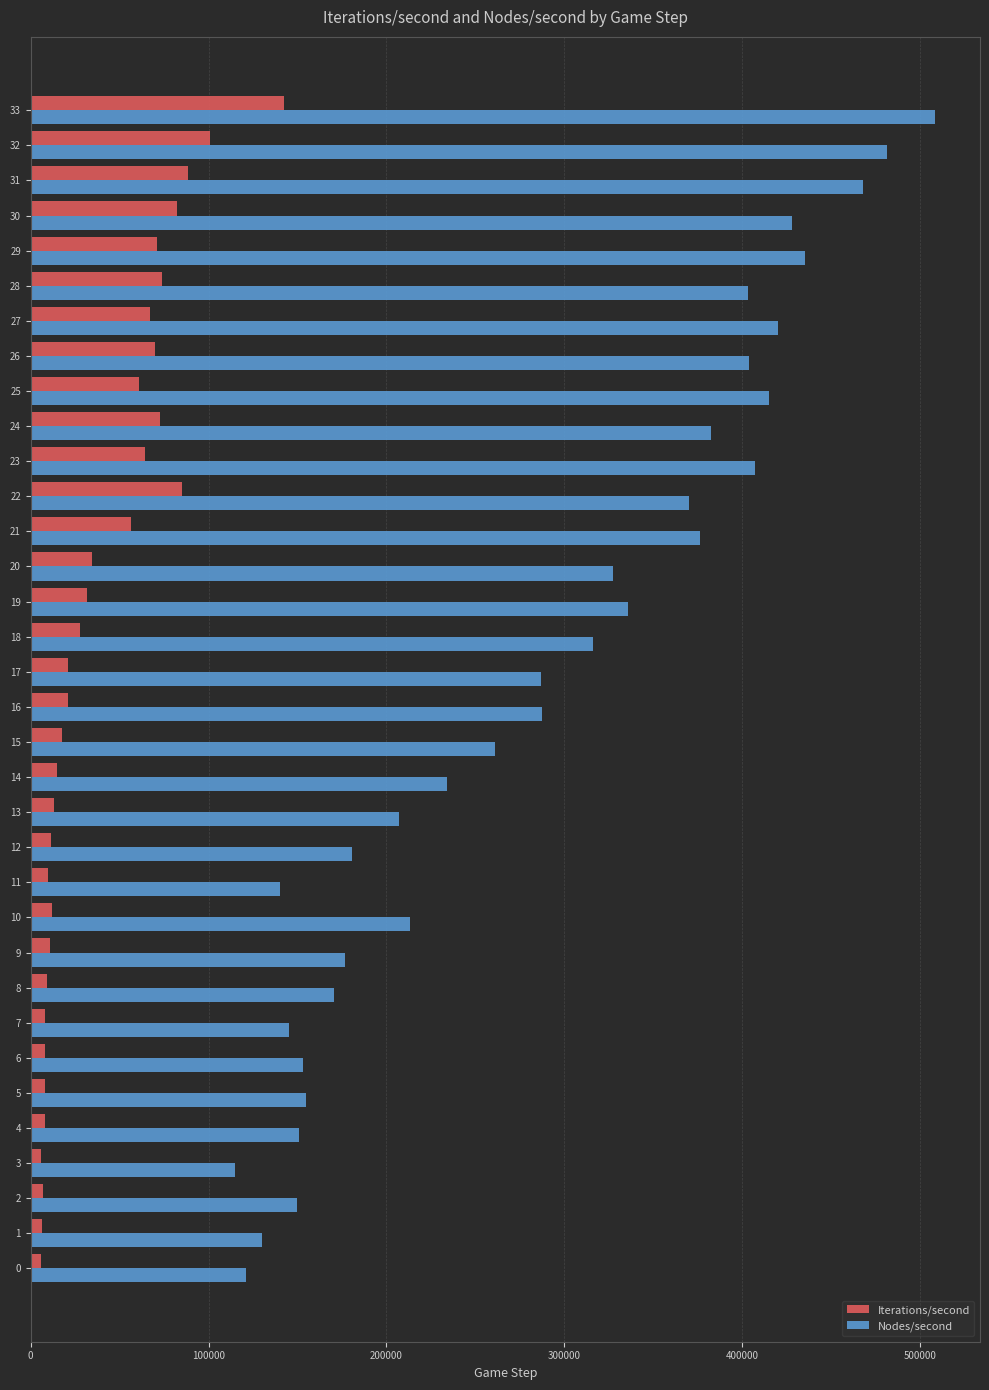

What are all the series names shown in the legend?

Iterations/second, Nodes/second